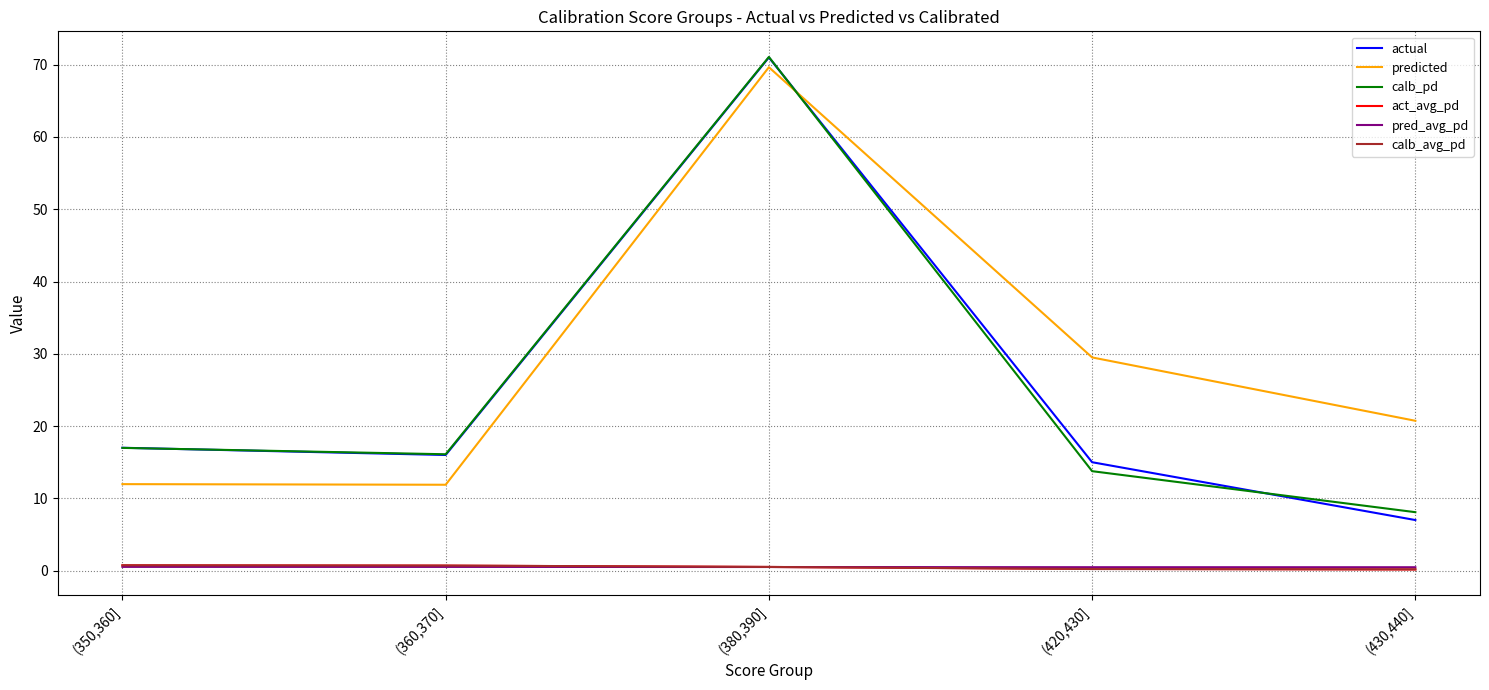

Which series has the largest total across all categories?

predicted